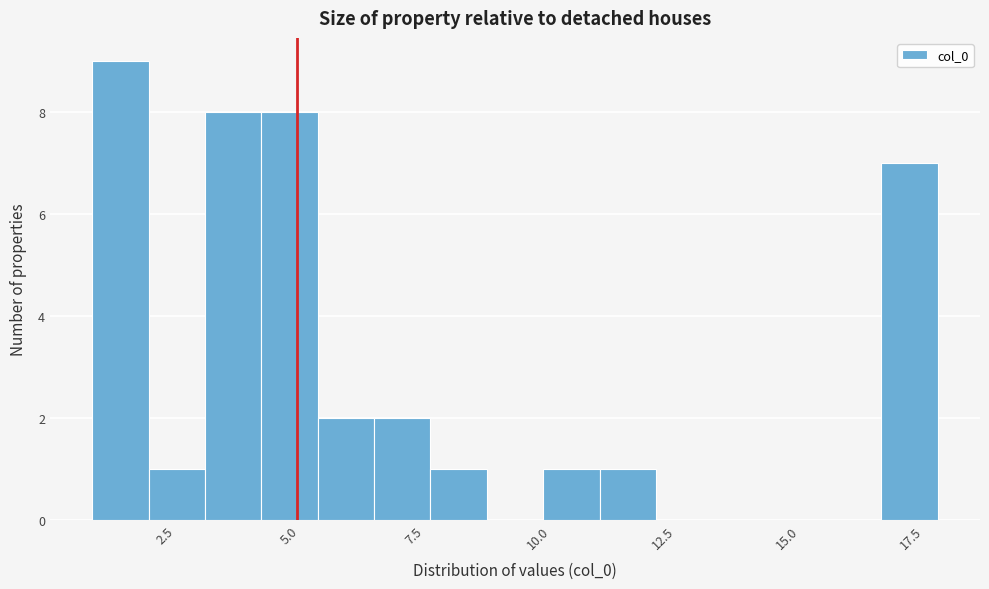

Around what value on the x-axis is the tallest bar? Give the approximate position of its centre, as read against the axis.

1.5